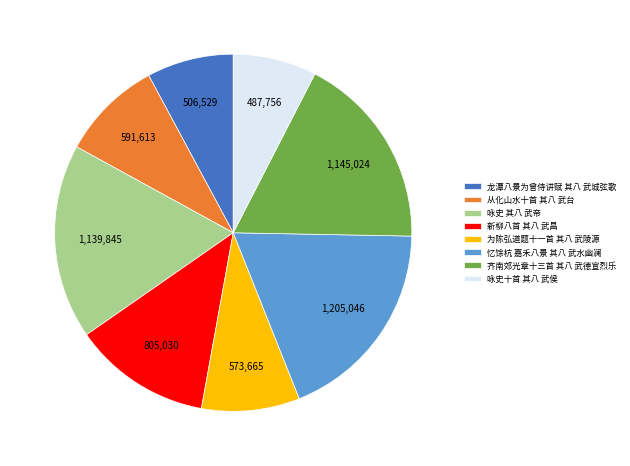

Which slice is the largest?

忆馀杭 嘉禾八景 其八 武水幽澜